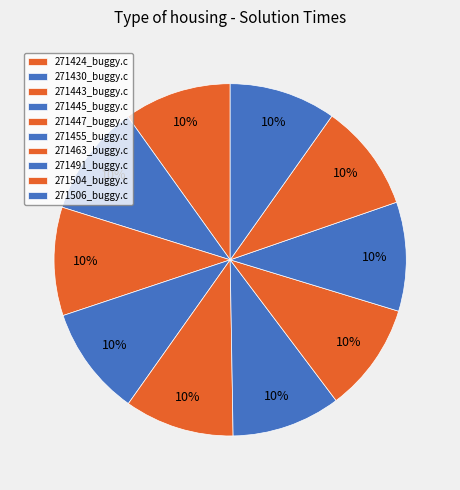

To the nearest percent, what portion does 271443_buggy.c represent?

10%